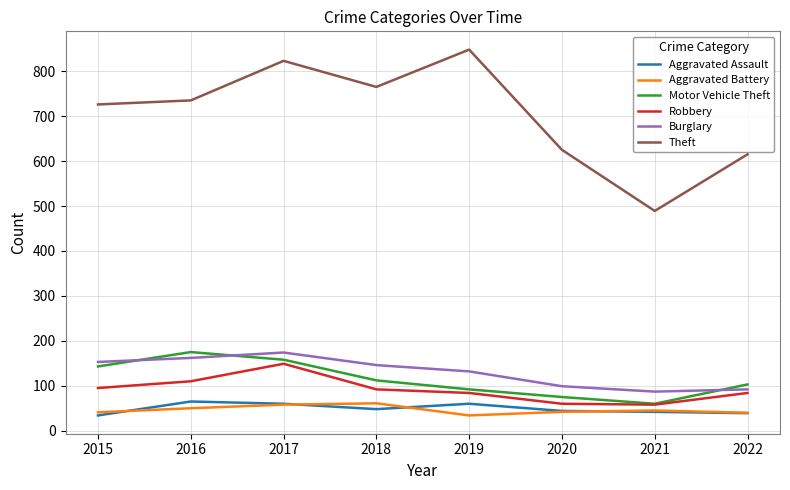

What is the minimum value for Theft?

489